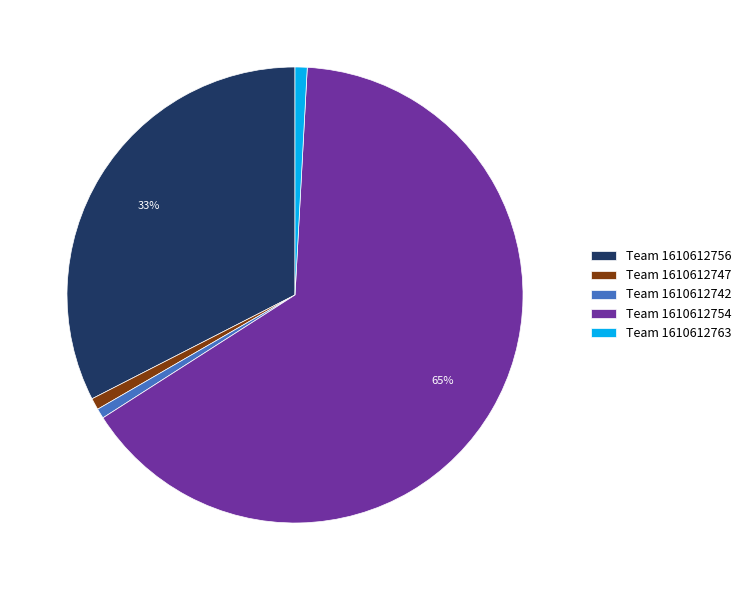

The Team 1610612756 slice represents 33% of the pie. True or false?

True